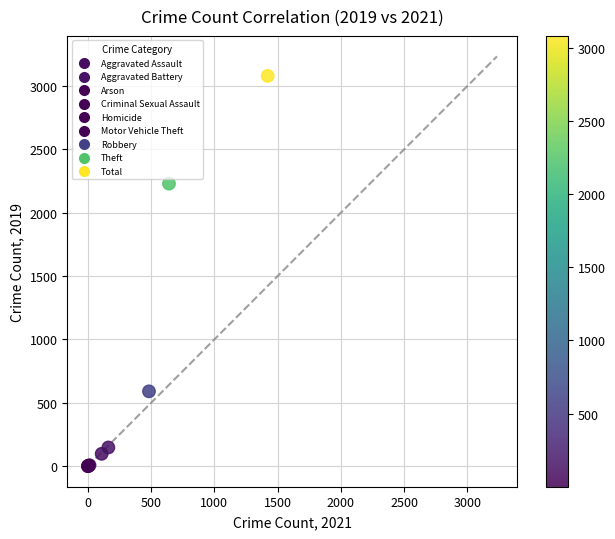

What Y value in the scatter plot is closest to 1540?

2230